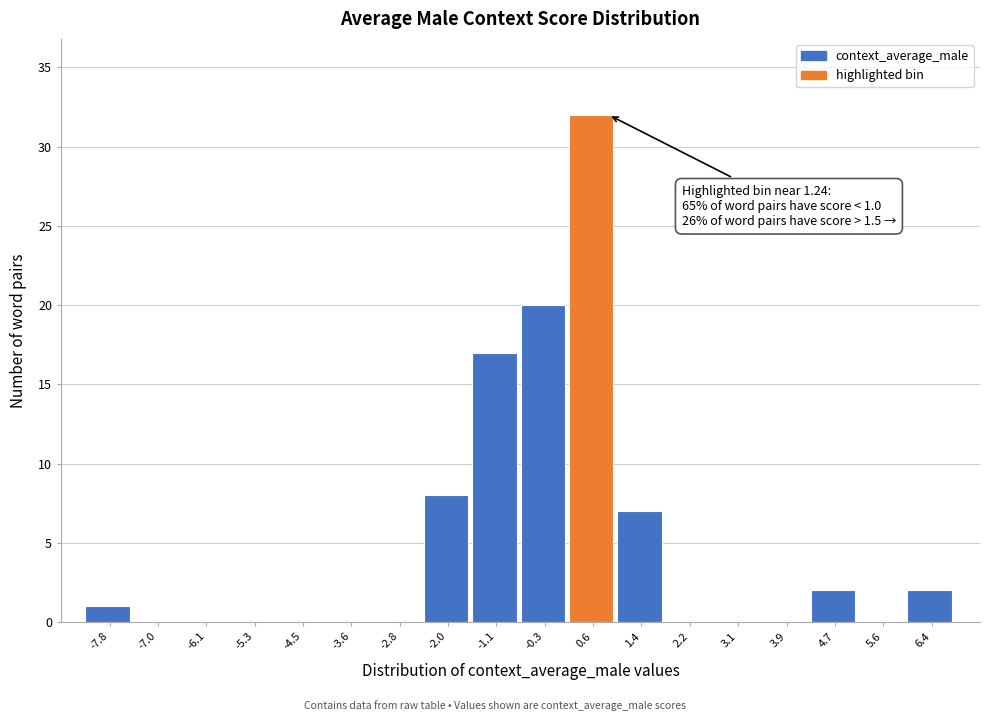

Reading left to right, what are all the values shown in this chart?

-7.8=1	-7.0=0	-6.1=0	-5.3=0	-4.5=0	-3.6=0	-2.8=0	-2.0=8	-1.1=17	-0.3=20	0.6=32	1.4=7	2.2=0	3.1=0	3.9=0	4.7=2	5.6=0	6.4=2